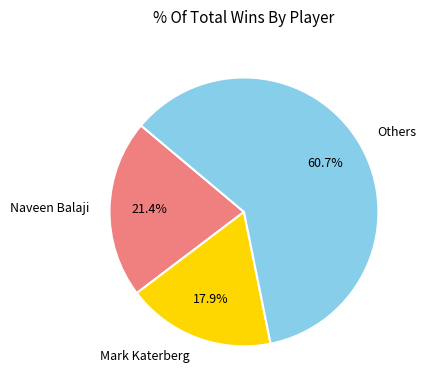

What is the total percentage of Naveen Balaji and Others?

82.1%